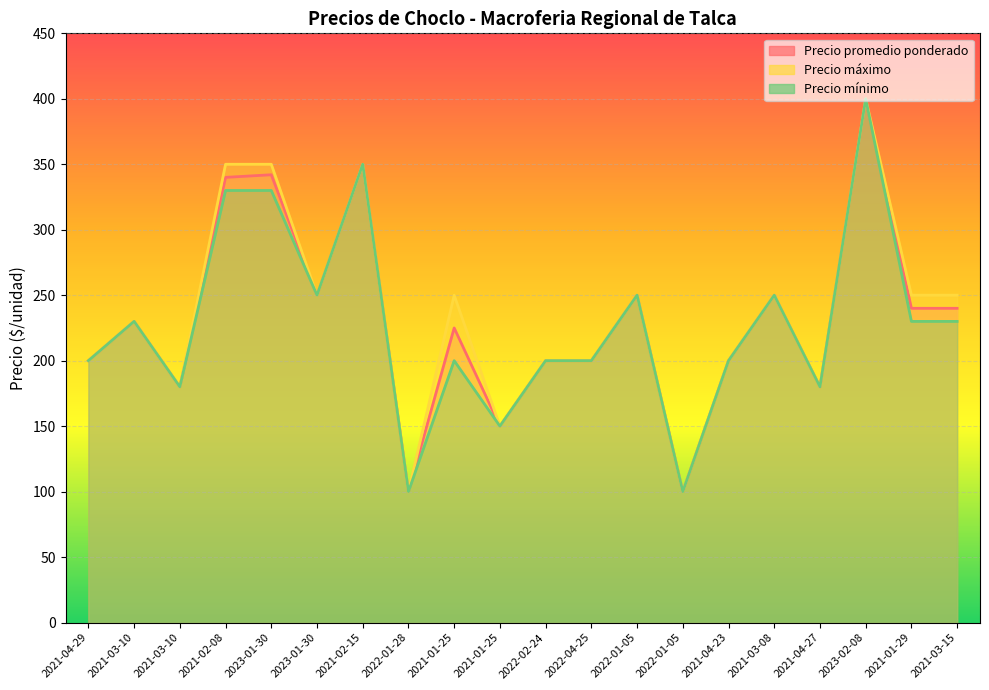

Which label corresponds to the smallest value in the chart?

2022-01-28